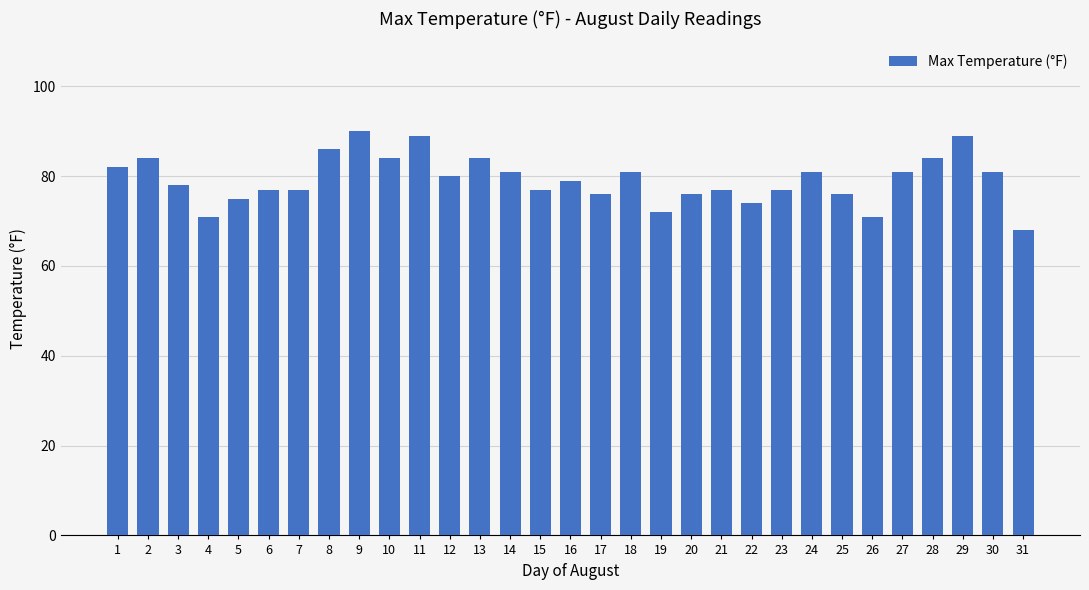

Reading left to right, extract all data points from this chart.

1=82	2=84	3=78	4=71	5=75	6=77	7=77	8=86	9=90	10=84	11=89	12=80	13=84	14=81	15=77	16=79	17=76	18=81	19=72	20=76	21=77	22=74	23=77	24=81	25=76	26=71	27=81	28=84	29=89	30=81	31=68